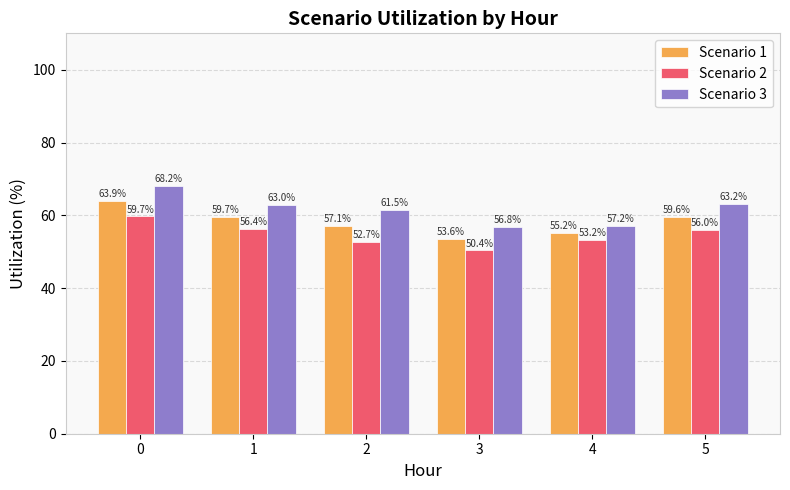

What is the maximum value shown in the chart?

68.2